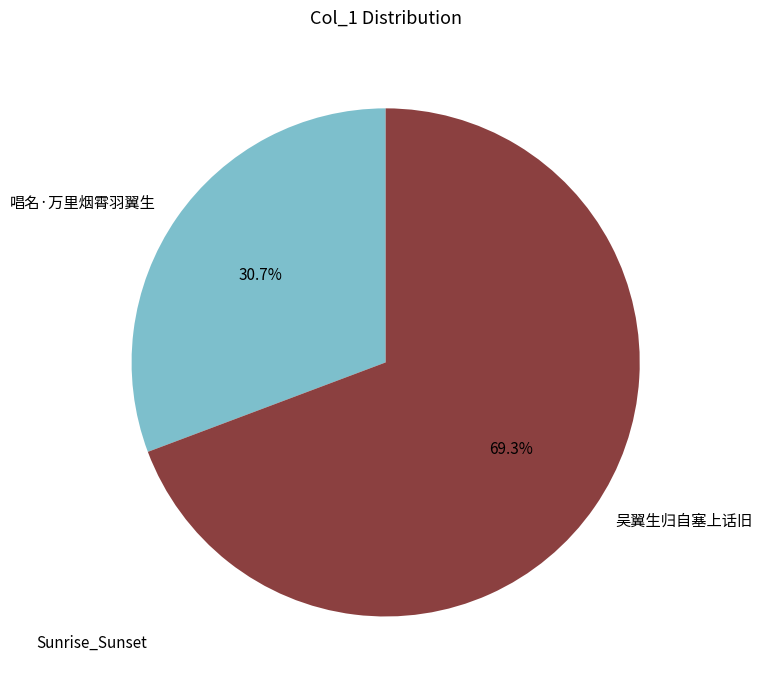

Count the number of slices in the pie.

2